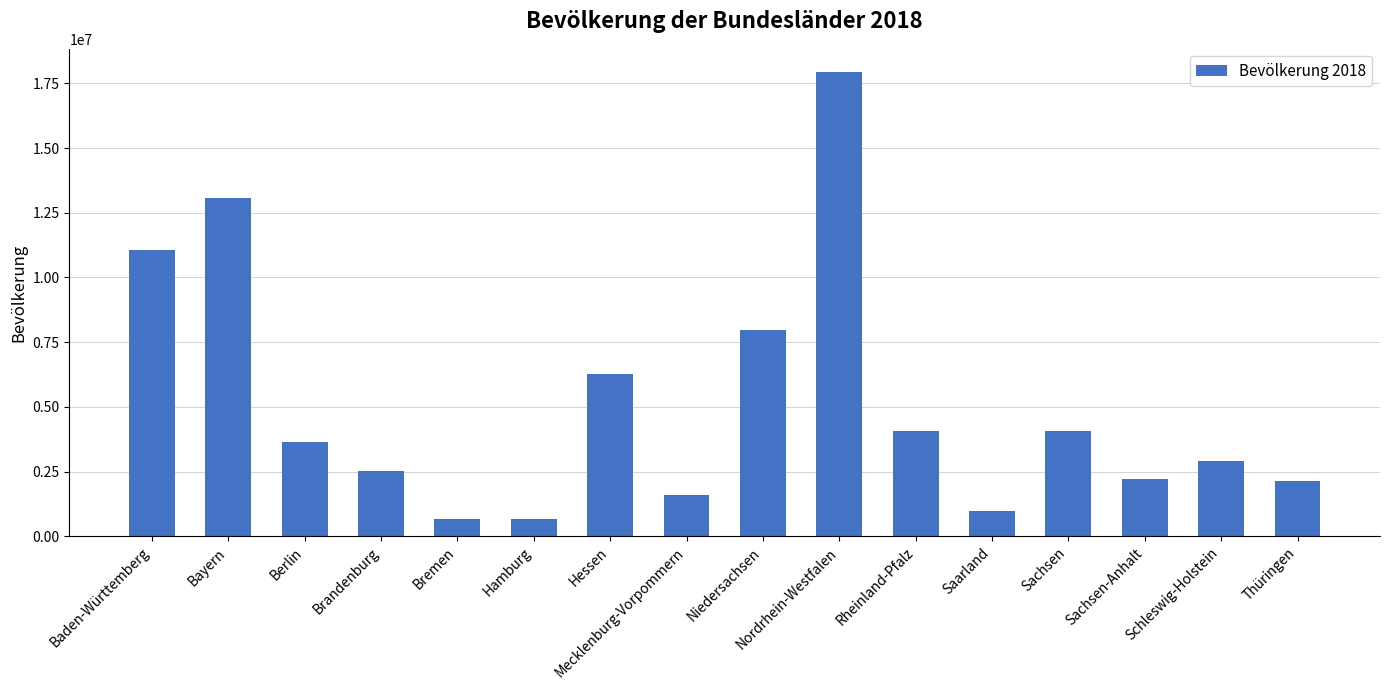

The value at Thüringen is 687436. True or false?

False